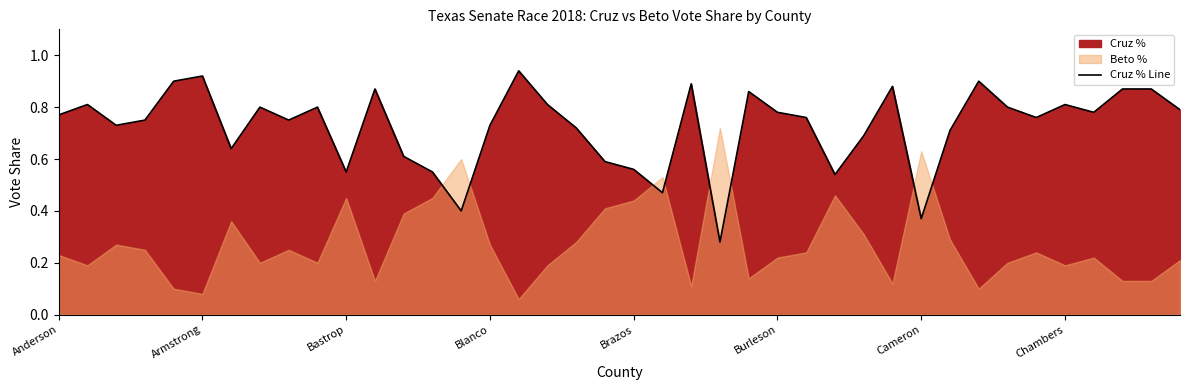

What is the change in value from 28 to 35?

+0.1